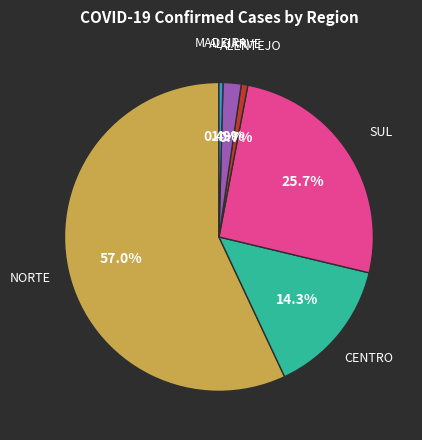

Is there a majority slice in this chart?

Yes